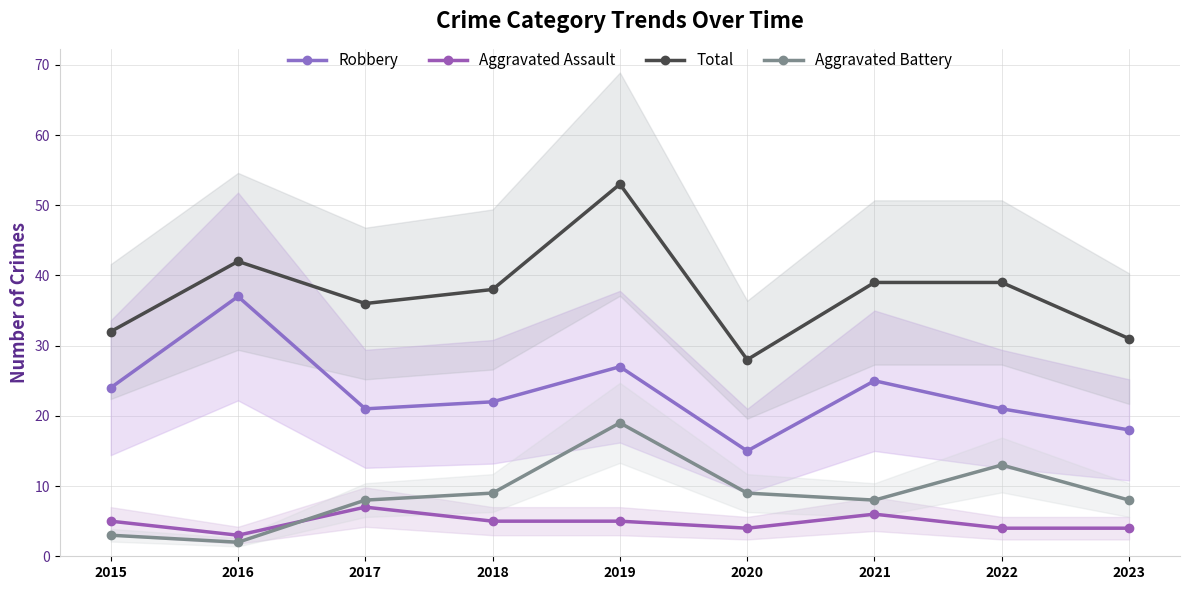

What is the sum of all Total values?

338